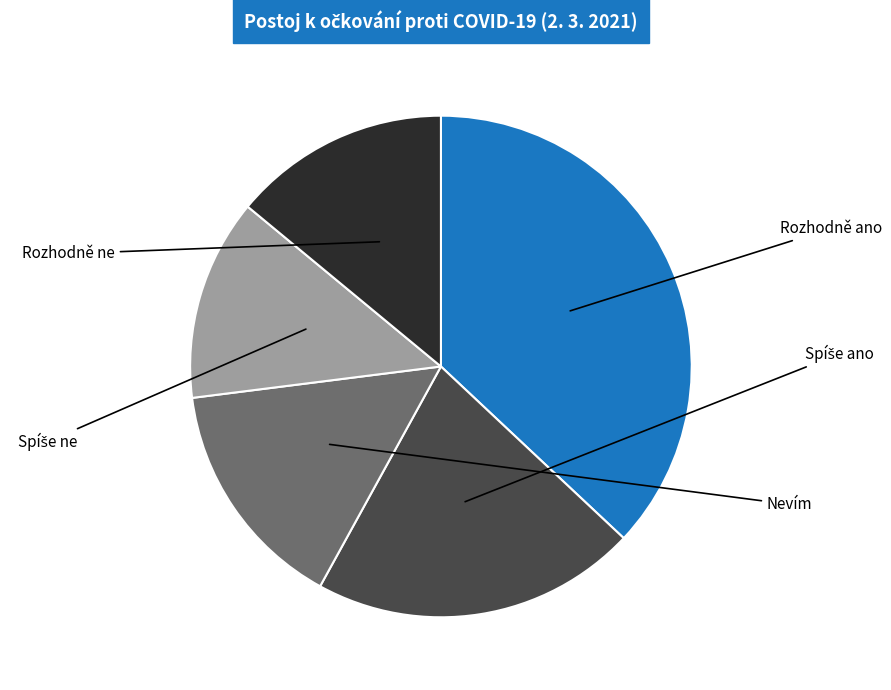

To the nearest percent, what portion does Rozhodně ne represent?

14%